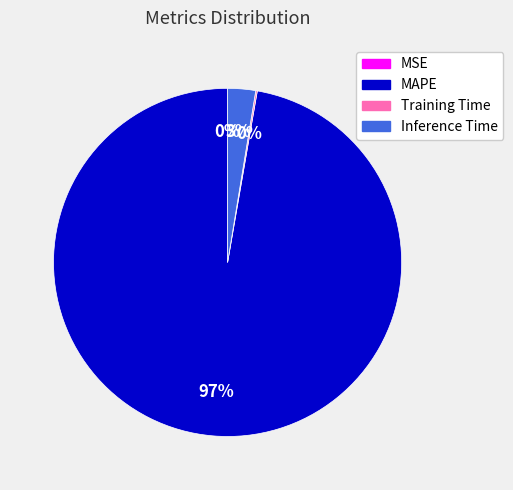

Which slice is the largest?

MAPE